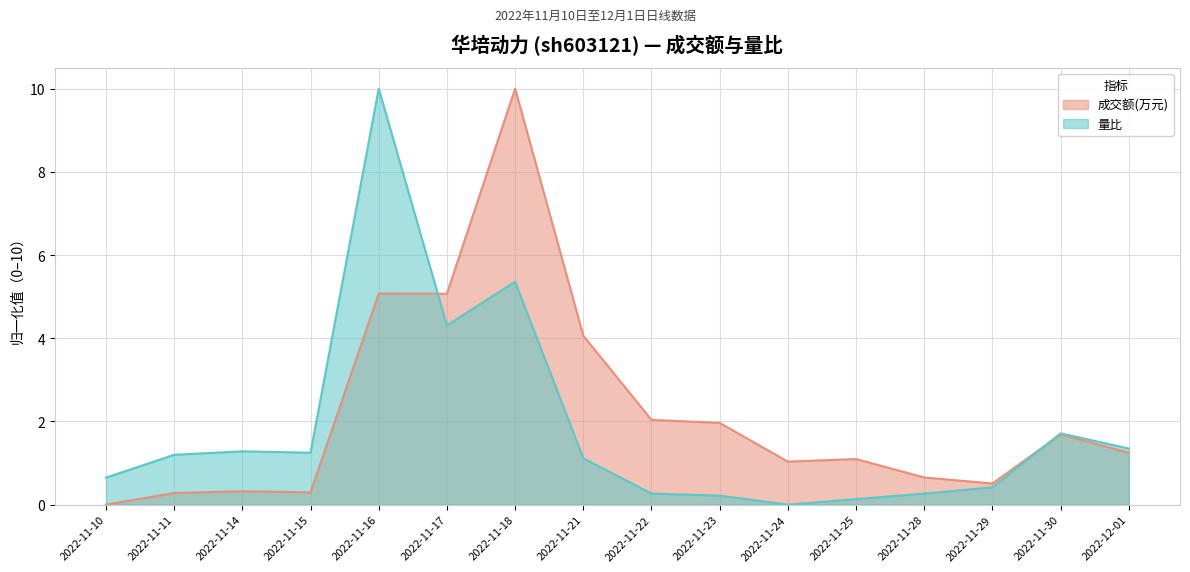

Reading left to right, list all the values displayed in this chart.

成交额(万元): 2022-11-10=0.0	2022-11-11=0.3	2022-11-14=0.3	2022-11-15=0.3	2022-11-16=5.1	2022-11-17=5.1	2022-11-18=10.0	2022-11-21=4.1	2022-11-22=2.0	2022-11-23=2.0	2022-11-24=1.0	2022-11-25=1.1	2022-11-28=0.7	2022-11-29=0.5	2022-11-30=1.7	2022-12-01=1.2
量比: 2022-11-10=0.6	2022-11-11=1.2	2022-11-14=1.3	2022-11-15=1.2	2022-11-16=10.0	2022-11-17=4.3	2022-11-18=5.4	2022-11-21=1.1	2022-11-22=0.3	2022-11-23=0.2	2022-11-24=0.0	2022-11-25=0.1	2022-11-28=0.3	2022-11-29=0.4	2022-11-30=1.7	2022-12-01=1.3